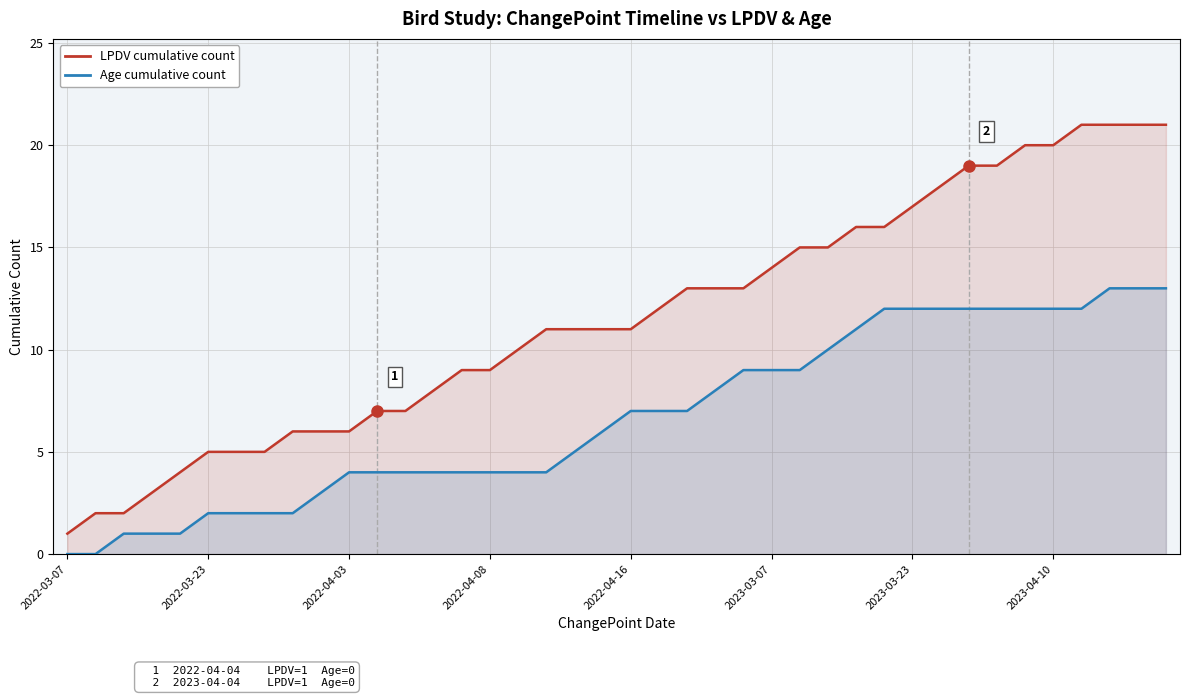

Which category has the lowest value in the Age cumulative count series?

2022-03-07